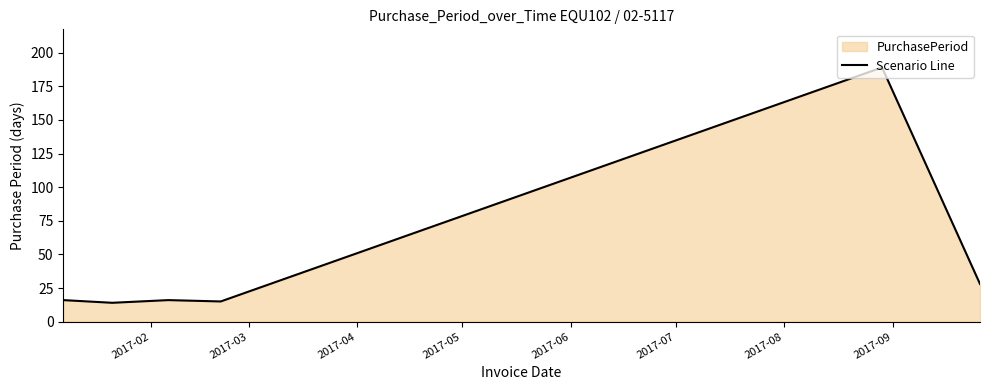

What is the difference between the maximum and minimum values?

175